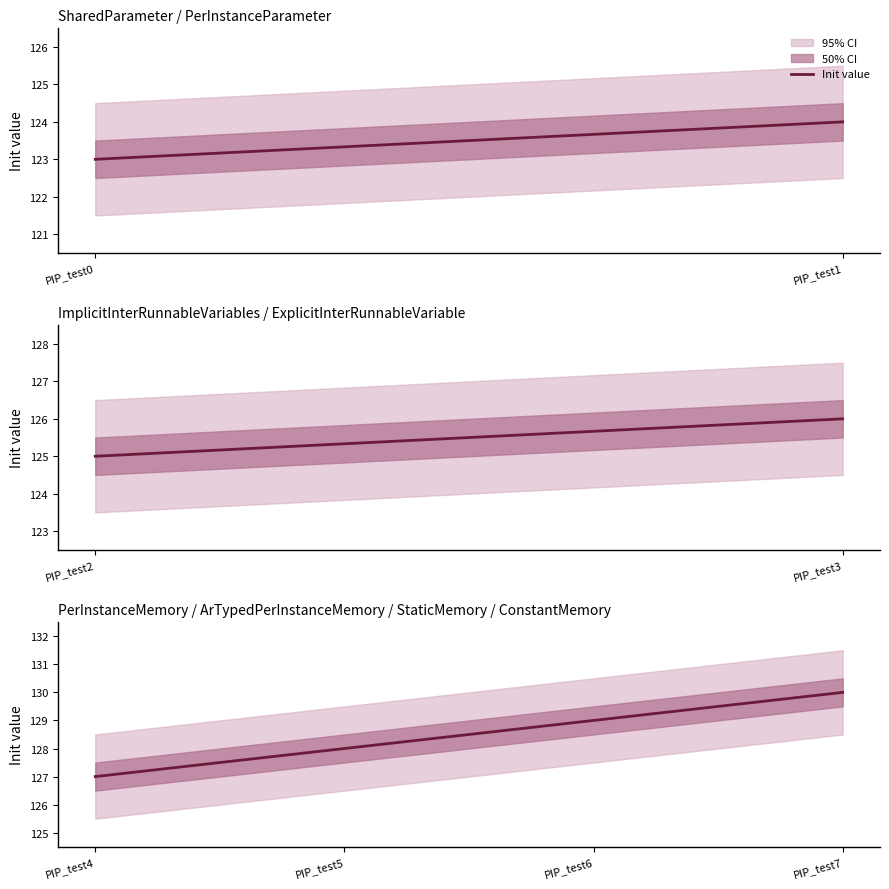

What is the label of the 1st point from the right?

3